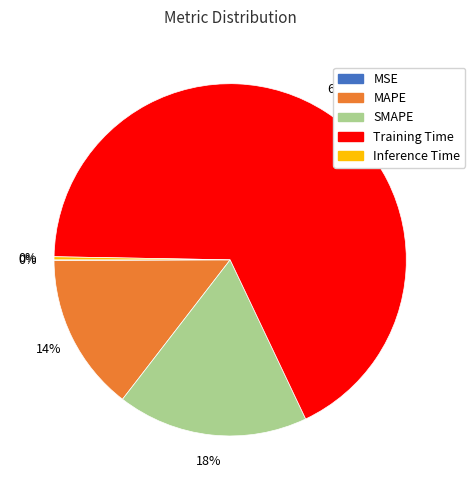

Does Training Time account for over 50% of the chart?

Yes